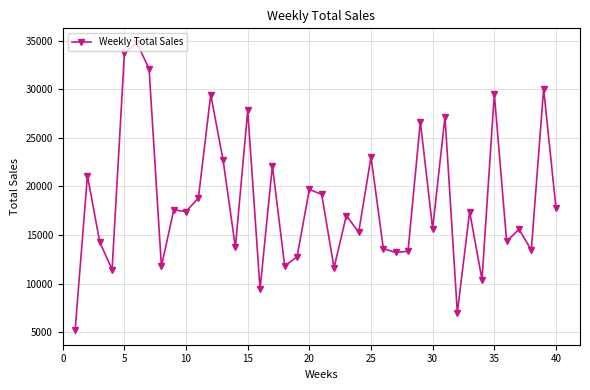

What is the value of the 19th point from the left?

12750.5